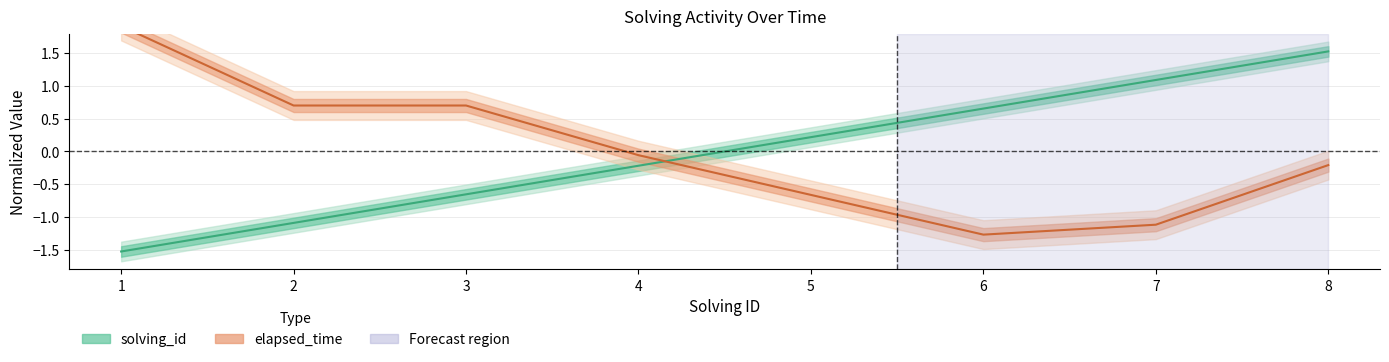

At which category is the sum across all series the highest?

8